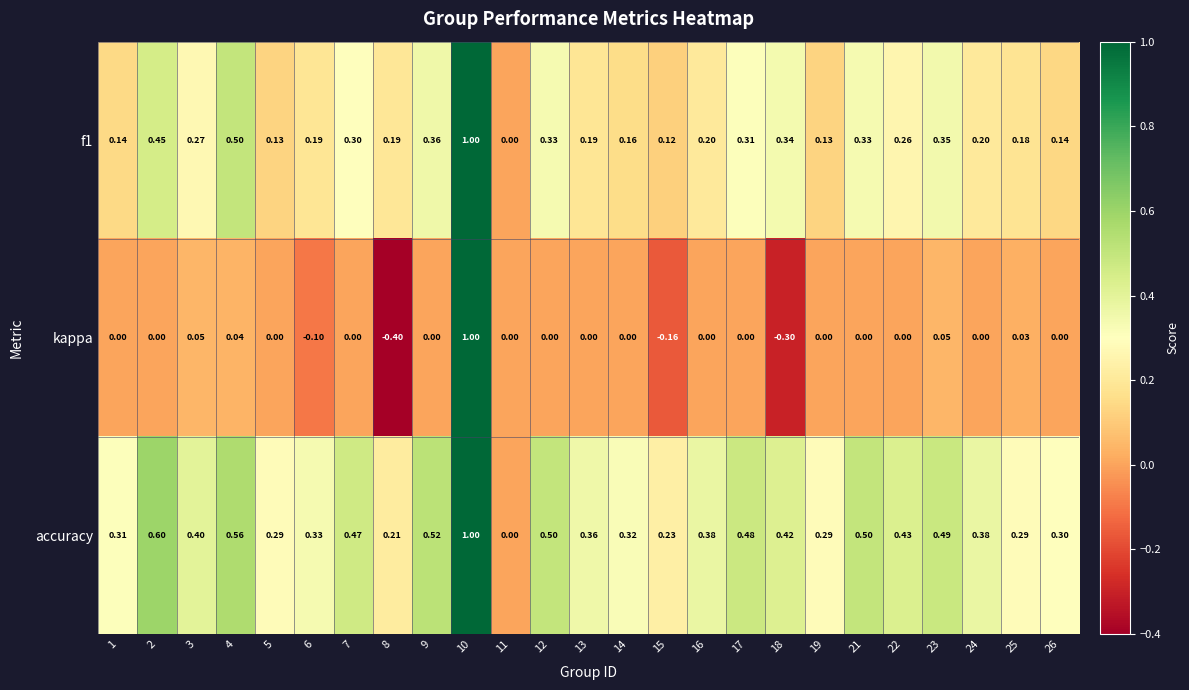

Rank the series at 17 from lowest to highest value.

kappa, f1, accuracy